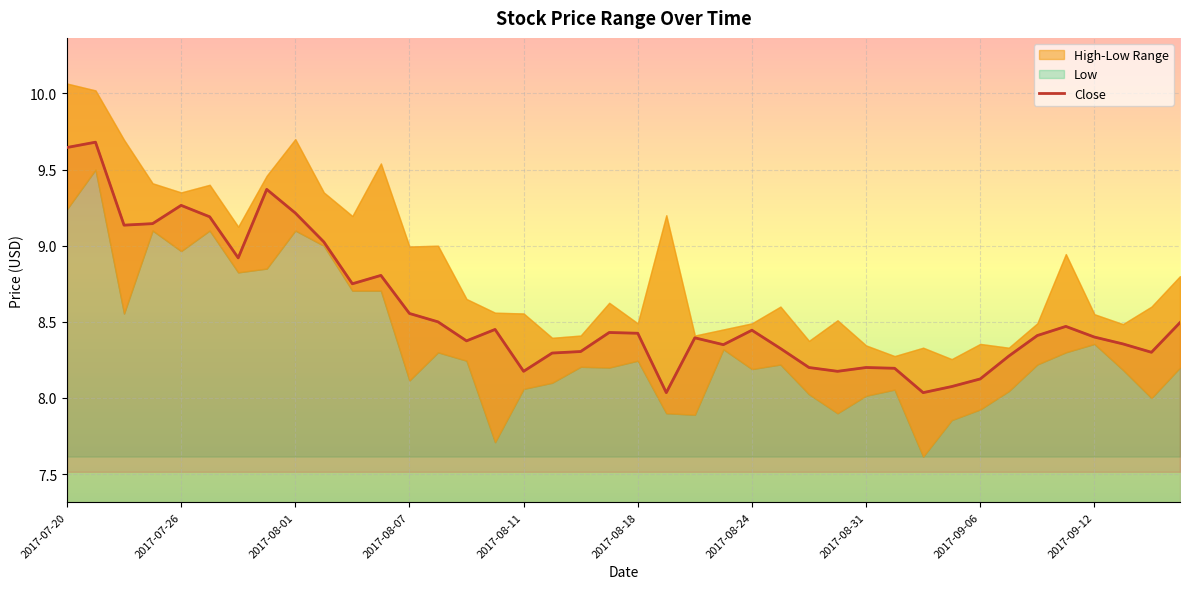

True or false: the data has more than 1 interior local peaks.

True